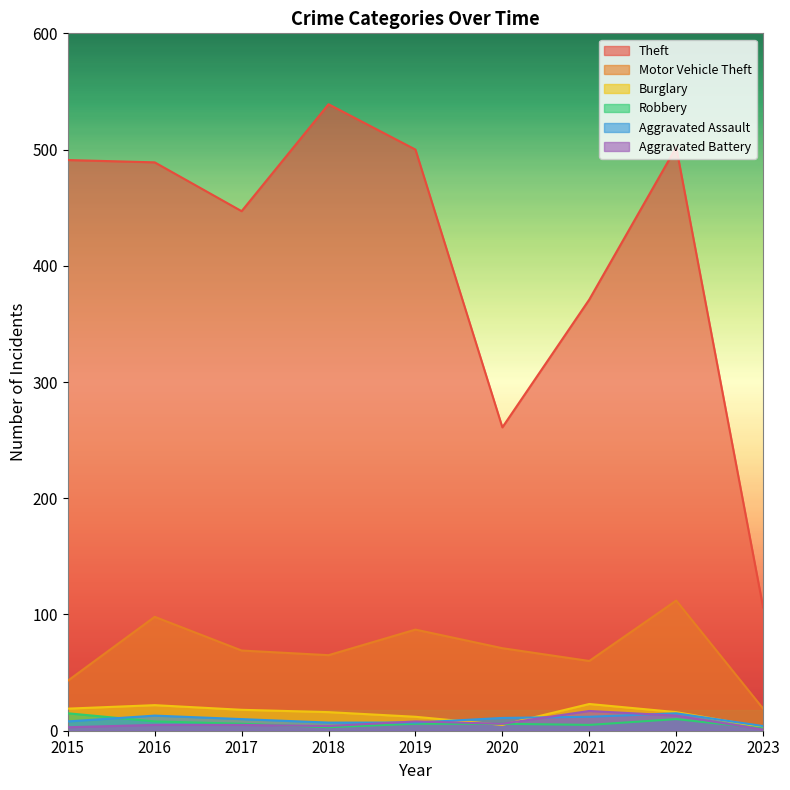

Between 2015 and 2018, which is larger?

2018